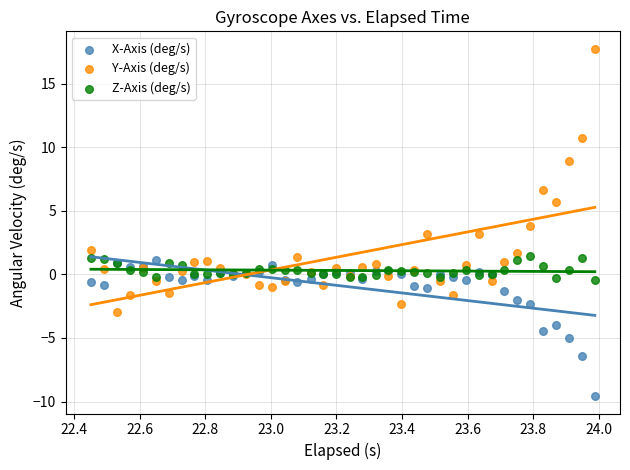

Which series has the widest spread of Y values?

Y-Axis (deg/s)